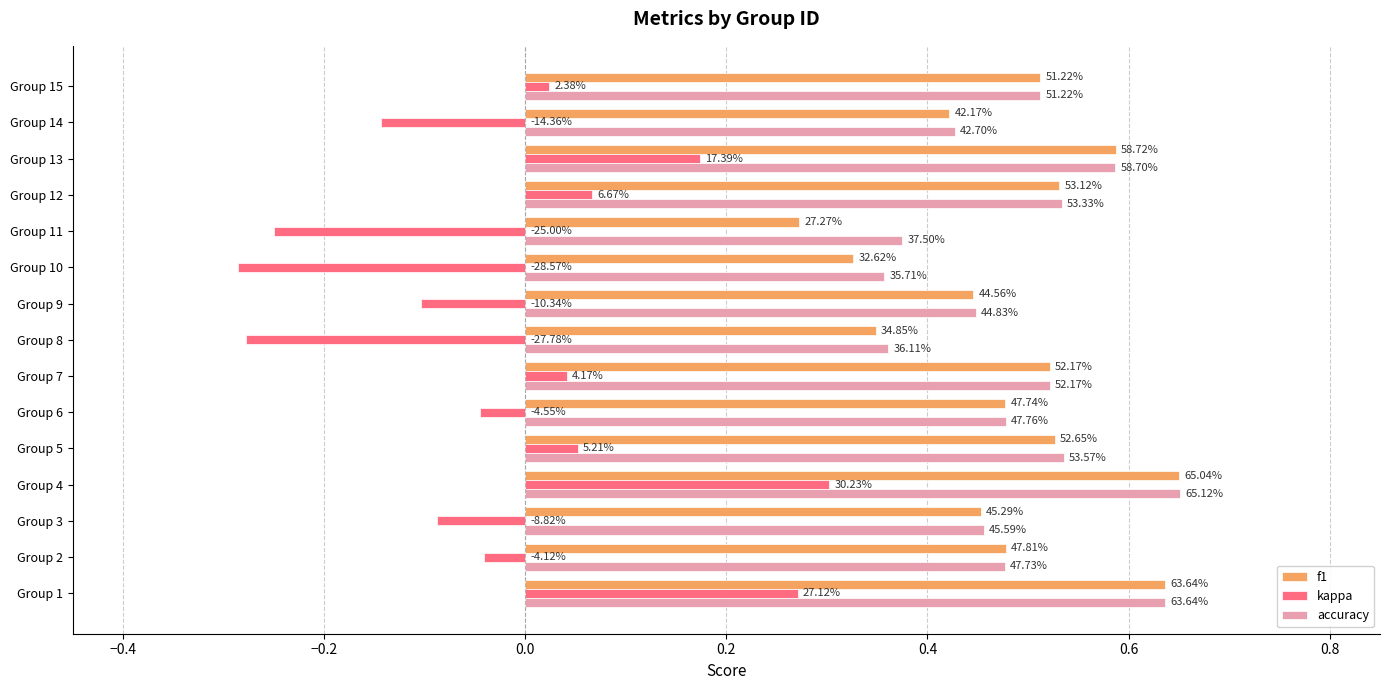

What are all the series names shown in the legend?

f1, kappa, accuracy